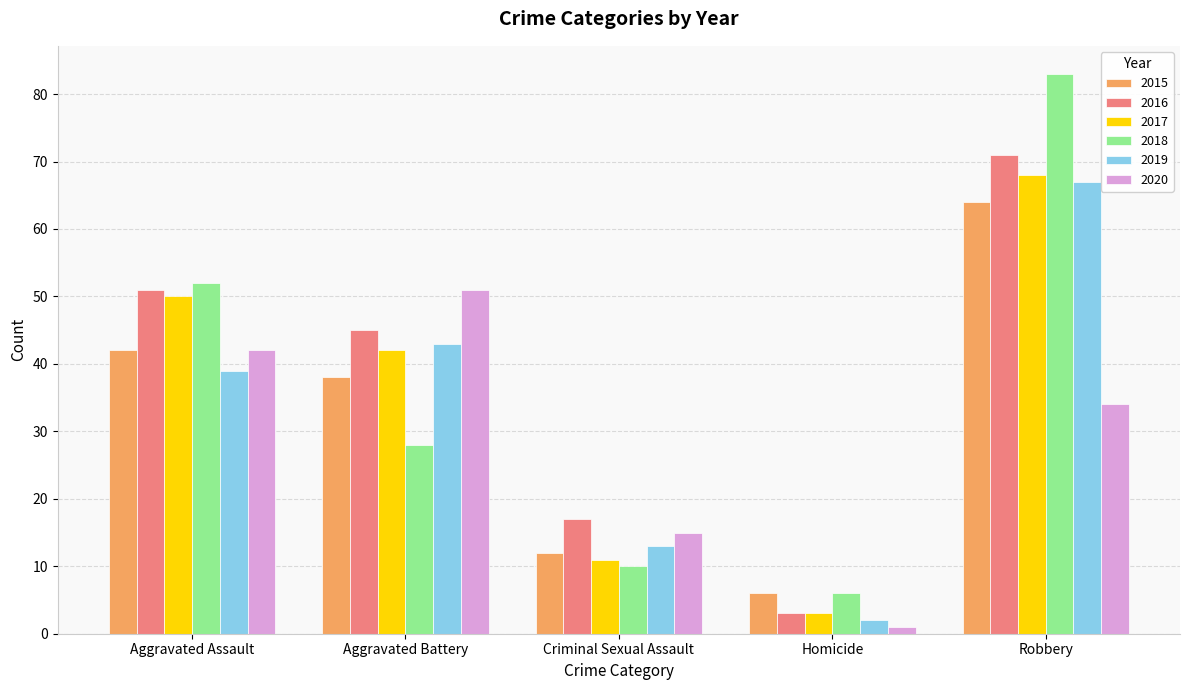

Reading right to left, list all the values displayed in this chart.

2015: Robbery=64	Homicide=6	Criminal Sexual Assault=12	Aggravated Battery=38	Aggravated Assault=42
2016: Robbery=71	Homicide=3	Criminal Sexual Assault=17	Aggravated Battery=45	Aggravated Assault=51
2017: Robbery=68	Homicide=3	Criminal Sexual Assault=11	Aggravated Battery=42	Aggravated Assault=50
2018: Robbery=83	Homicide=6	Criminal Sexual Assault=10	Aggravated Battery=28	Aggravated Assault=52
2019: Robbery=67	Homicide=2	Criminal Sexual Assault=13	Aggravated Battery=43	Aggravated Assault=39
2020: Robbery=34	Homicide=1	Criminal Sexual Assault=15	Aggravated Battery=51	Aggravated Assault=42